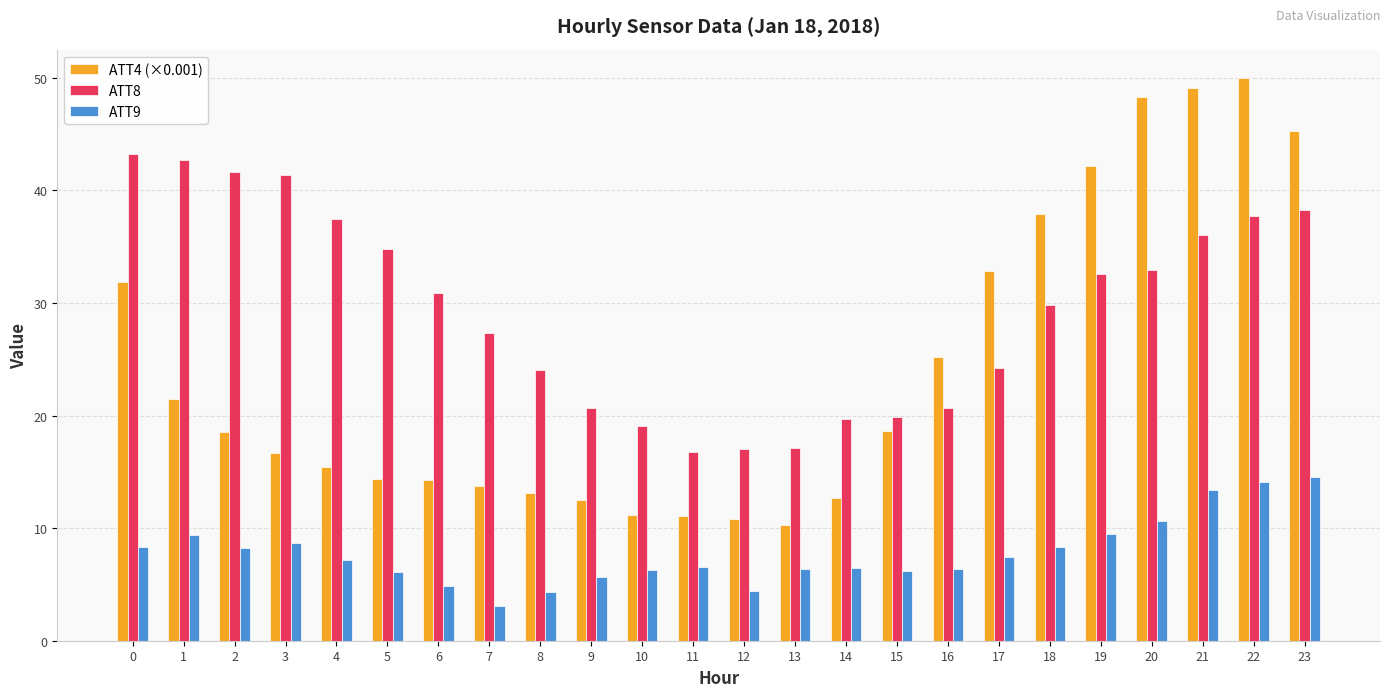

What is the approximate value of ATT8 at 8?

24.1